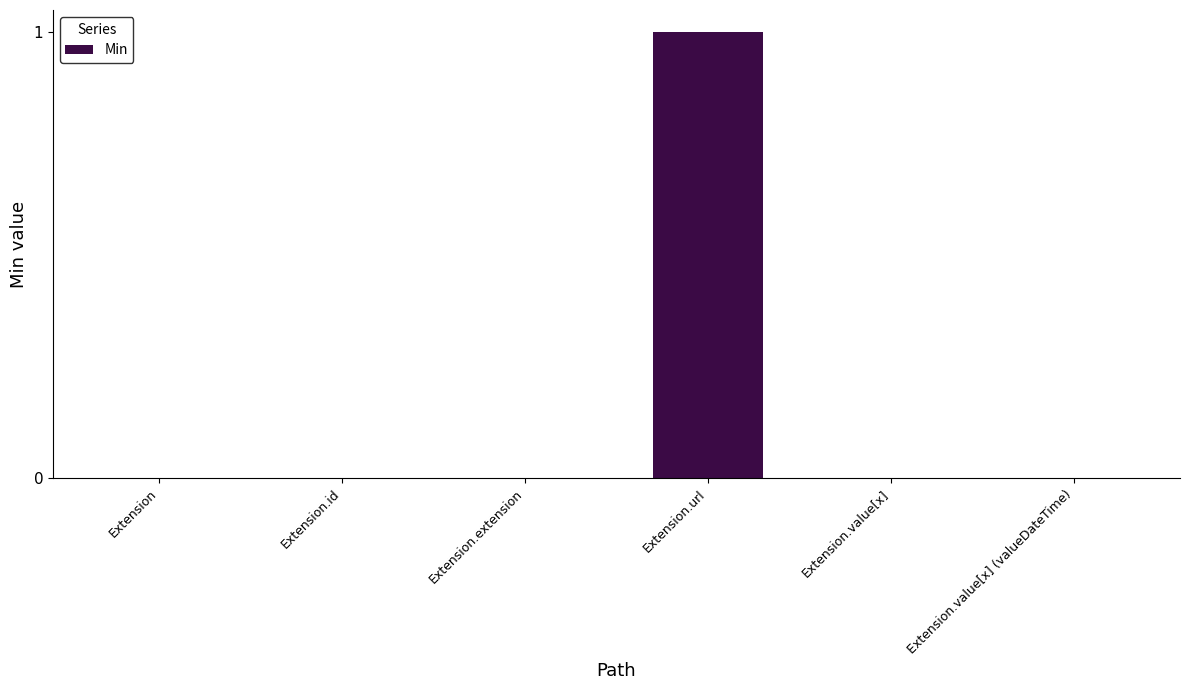

At which category does the chart reach its peak across all series?

Extension.url